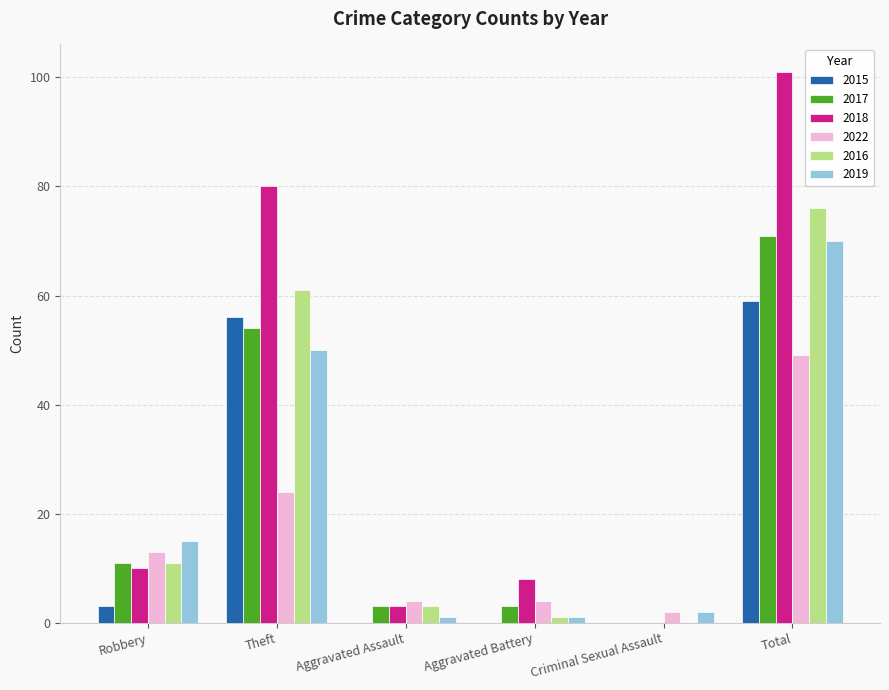

Which label corresponds to the largest value in the chart?

Total